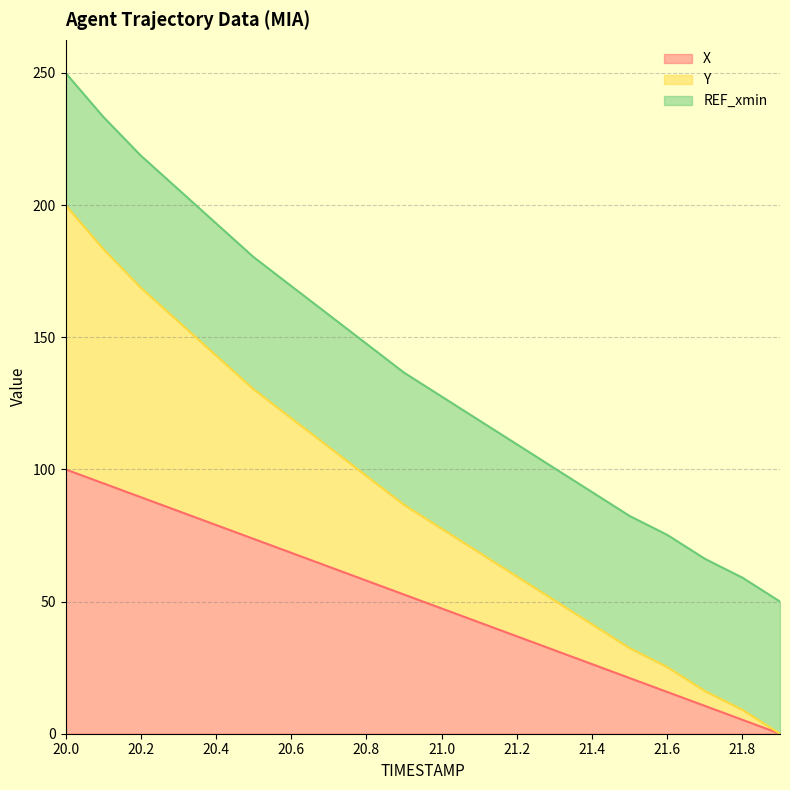

Rank the categories by X value from lowest to highest.

21.9, 21.8, 21.7, 21.6, 21.5, 21.4, 21.3, 21.2, 21.1, 21.0, 20.9, 20.8, 20.7, 20.6, 20.5, 20.4, 20.3, 20.2, 20.1, 20.0